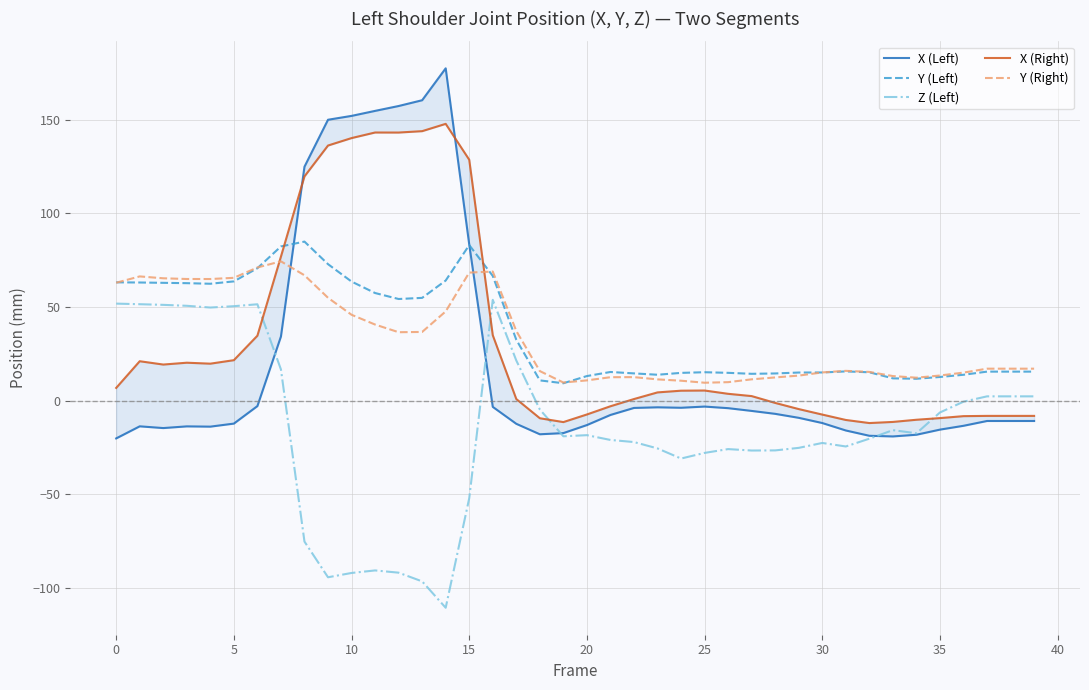

Is it true that Z (Left) equals 71.4 at 10?

False